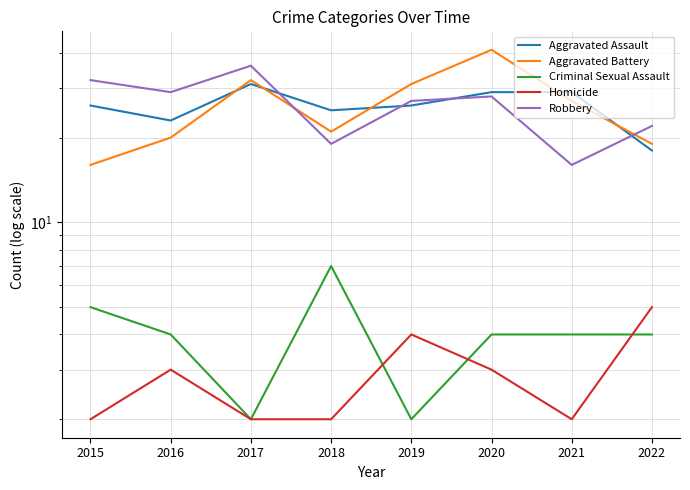

What is the sum of all Aggravated Assault values?

207